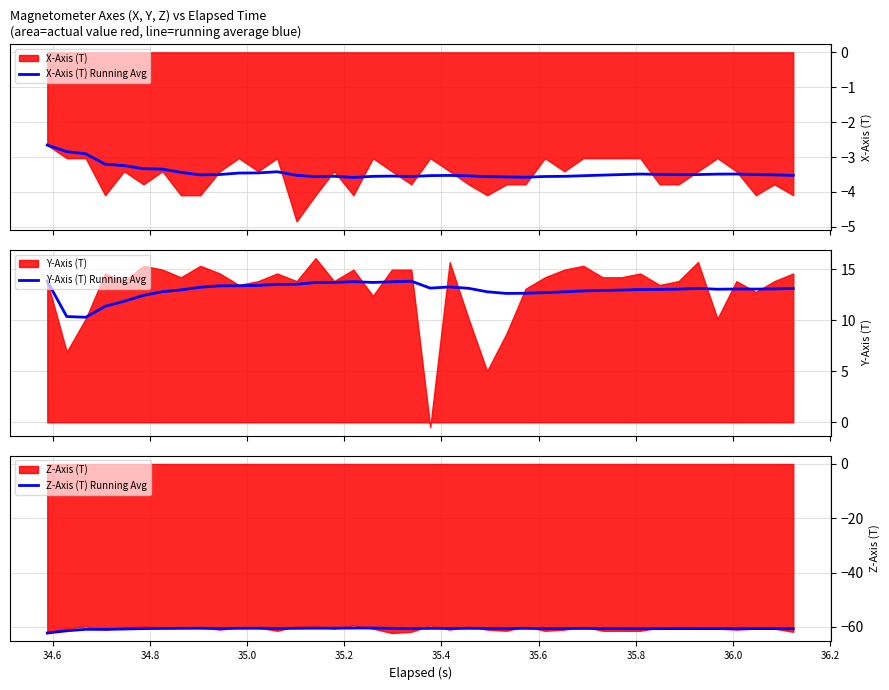

What is the highest value of the Y-Axis (T) Running Avg series?

13.8